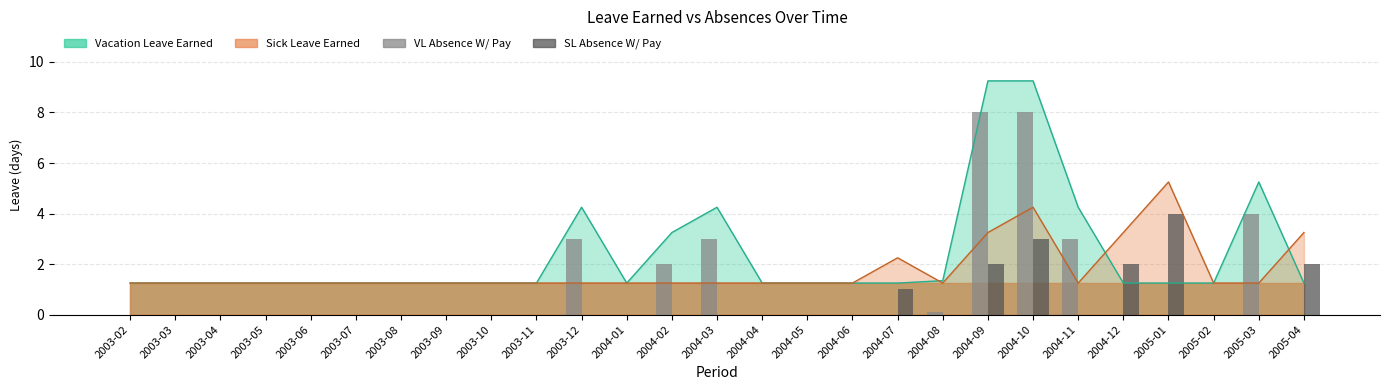

Which series has the largest range (max minus min)?

VL Absence W/ Pay